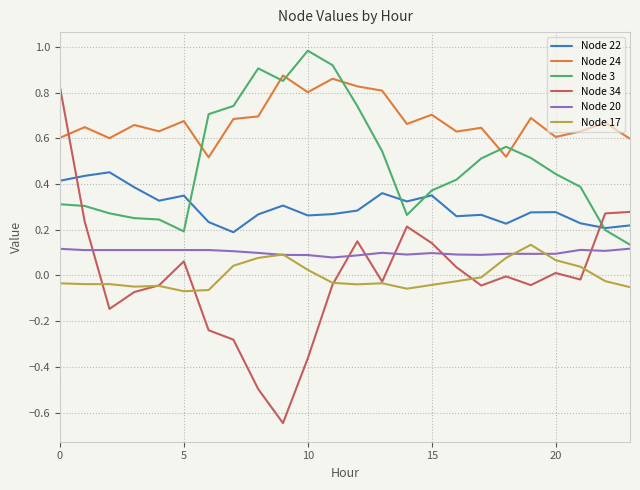

How many interior local valleys does the Node 34 series have?

6